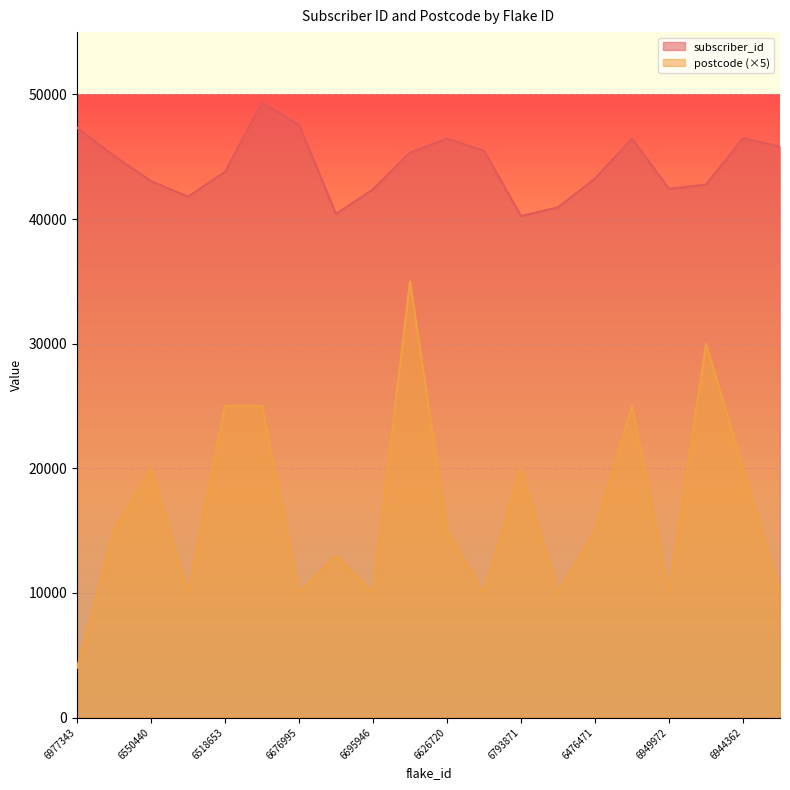

At which label does postcode reach its peak?

6017266